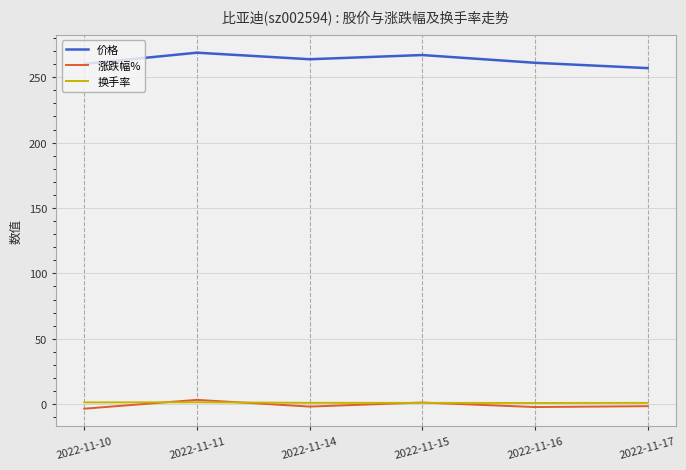

What is the maximum value shown in the chart?

268.8